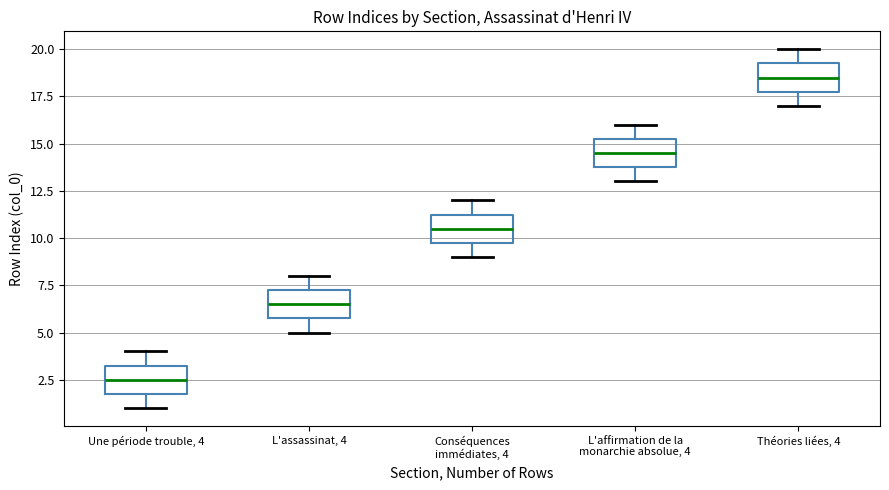

Reading left to right, transcribe this box plot: for each box, give where its median line is, the range the box spans, and where its two whiskers end, as read against the y-axis. The values are not printed on the chart, so give them approximately, as read against the axis.

Une période trouble, 4: median 2.5, box 2.0 to 3.5, whiskers 1.0 to 4.0
L'assassinat, 4: median 6.5, box 6.0 to 7.5, whiskers 5.0 to 8.0
Conséquences immédiates, 4: median 10.5, box 10.0 to 11.5, whiskers 9.0 to 12.0
L'affirmation de la monarchie absolue, 4: median 14.5, box 14.0 to 15.5, whiskers 13.0 to 16.0
Théories liées, 4: median 18.5, box 18.0 to 19.5, whiskers 17.0 to 20.0